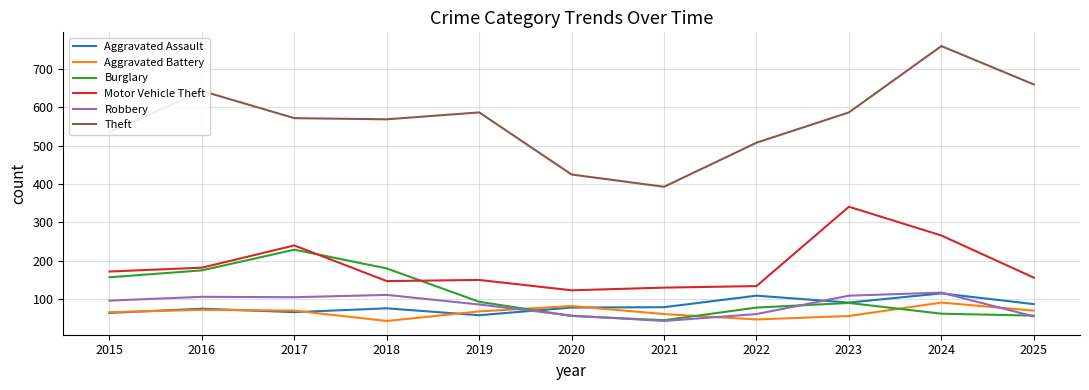

Does the chart display data point markers on the line(s)?

No